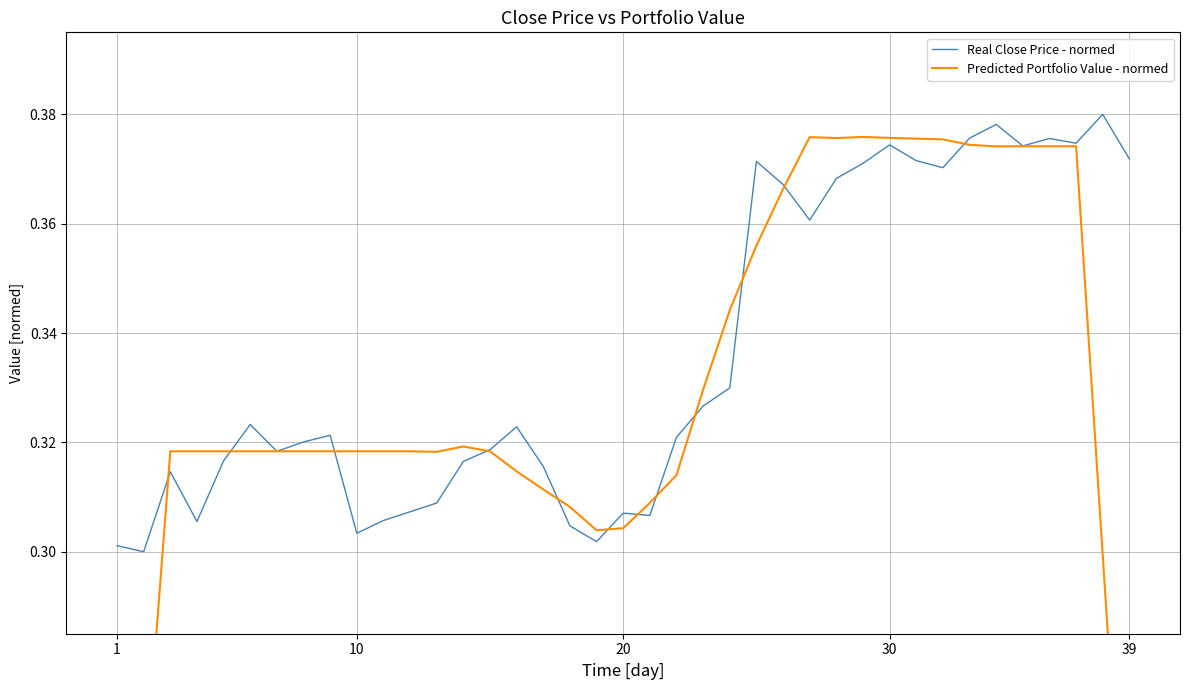

Which series ends up on top after the final intersection of Predicted Portfolio Value - normed and Real Close Price - normed?

Real Close Price - normed